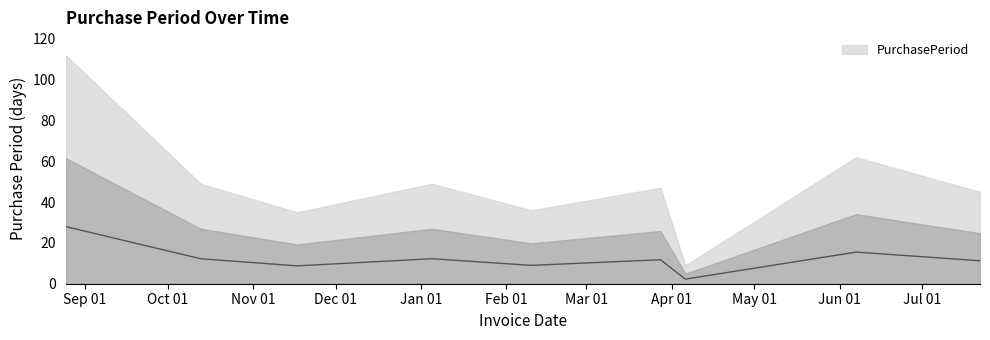

What is the label of the 8th point from the left?

2016-06-07